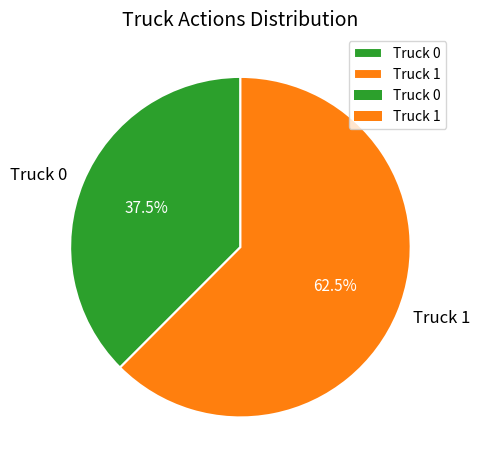

What is the largest slice in the pie chart?

Truck 1